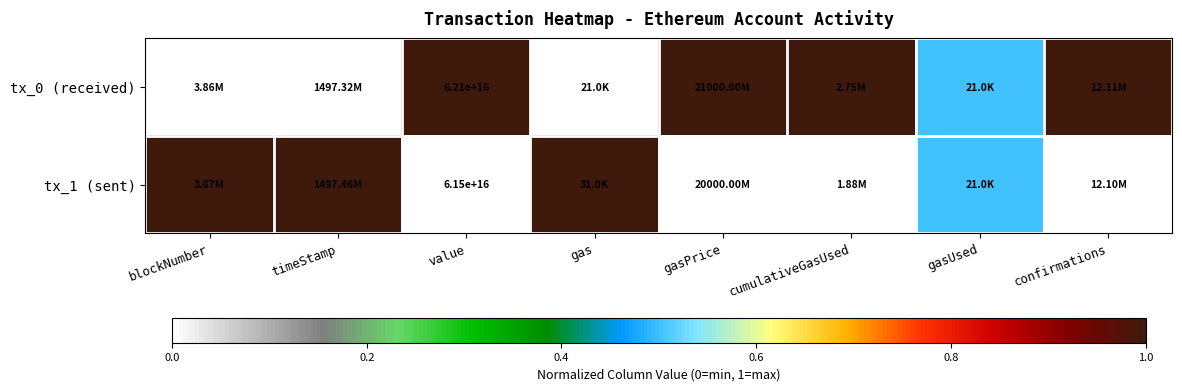

Rank the categories by tx_0 (received) value from highest to lowest.

value, gasPrice, cumulativeGasUsed, confirmations, gasUsed, blockNumber, timeStamp, gas